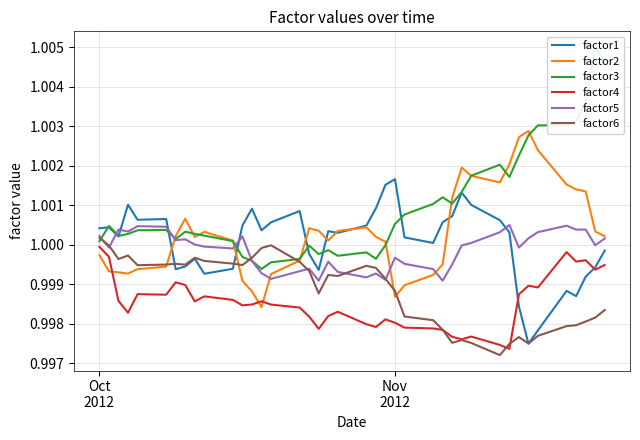

True or false: factor4 and factor5 intersect in this chart.

False